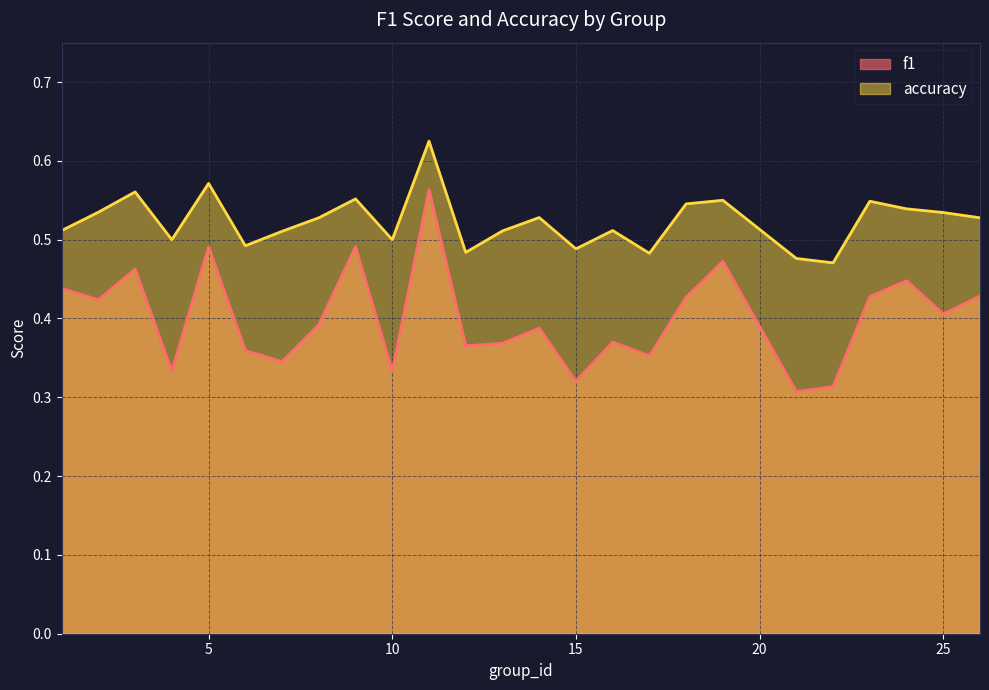

Where is the first local minimum for accuracy?

4